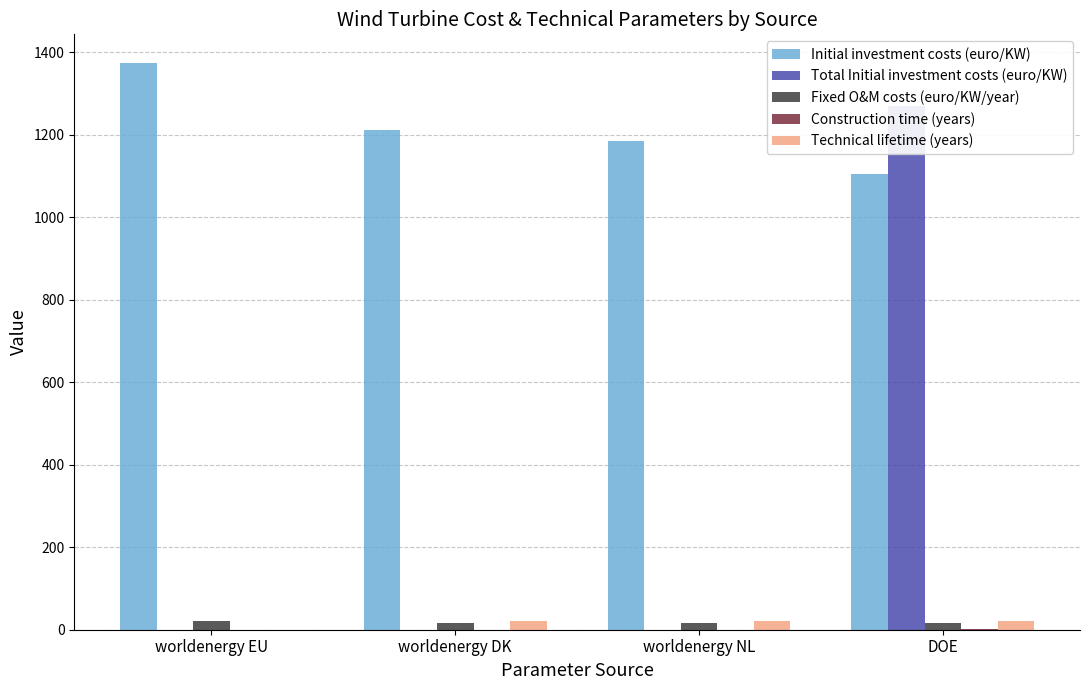

How many bars are there in each group?

5